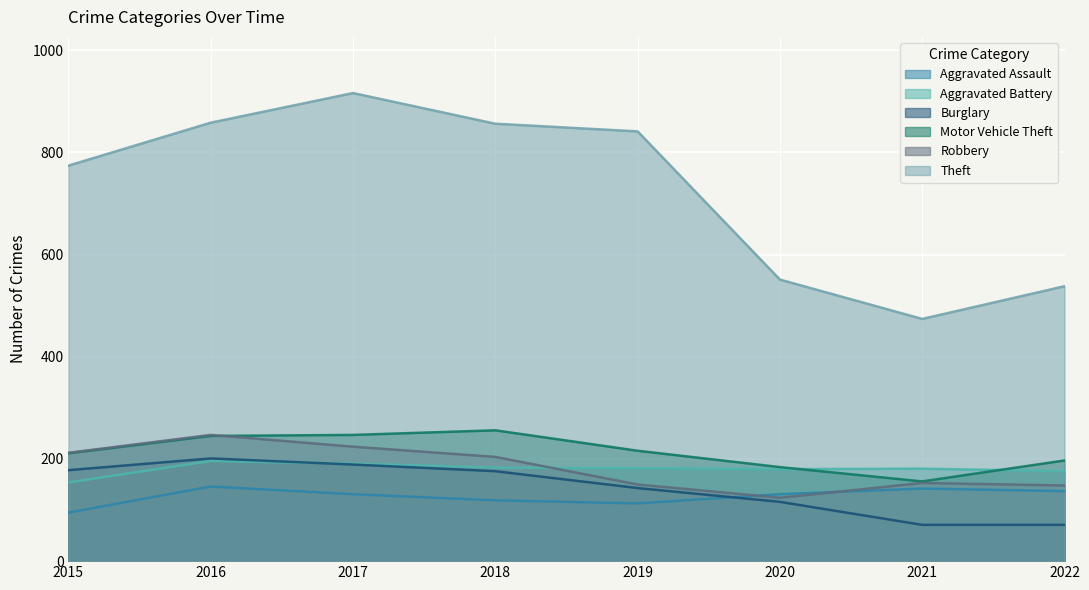

Where do Motor Vehicle Theft and Aggravated Battery first cross each other?

2020 and 2021